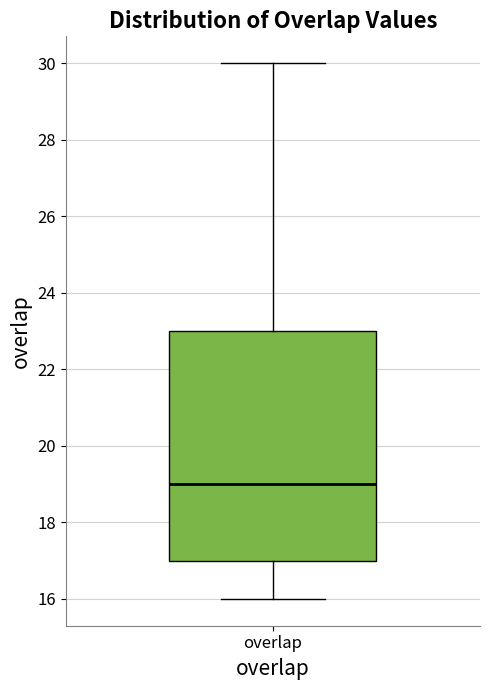

Transcribe this box plot: give where the median line is, the range the box spans, and where the two whiskers end, as read against the y-axis. The values are not printed on the chart, so give them approximately, as read against the axis.

median 19, box 17 to 23, whiskers 16 to 30